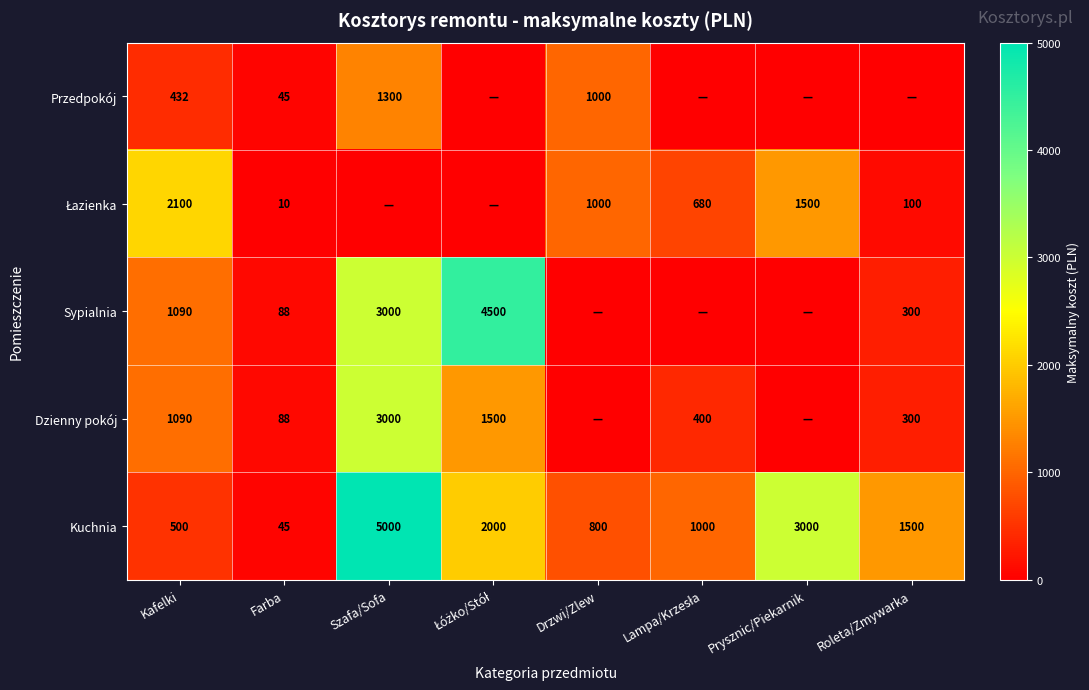

What is the difference between the highest and lowest values at Szafa/Sofa?

5000.0